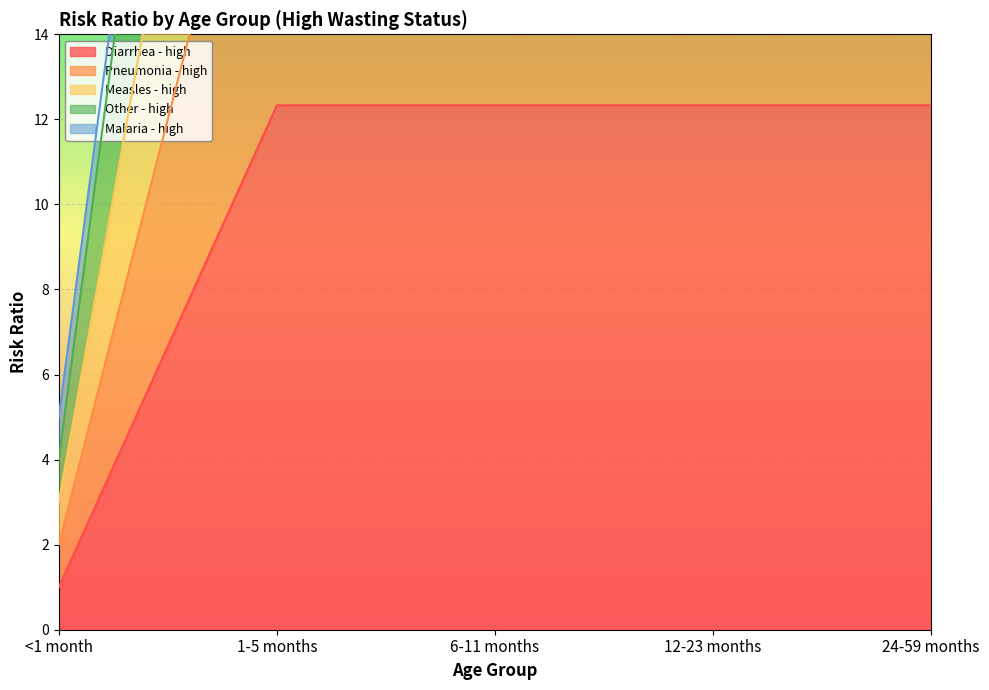

Between <1 month and 6-11 months, which is larger?

6-11 months